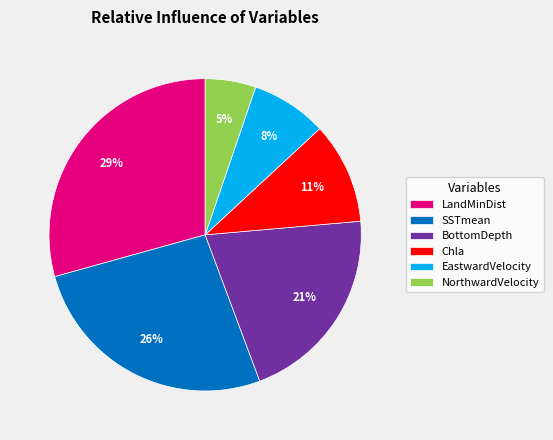

Count the number of slices in the pie.

6